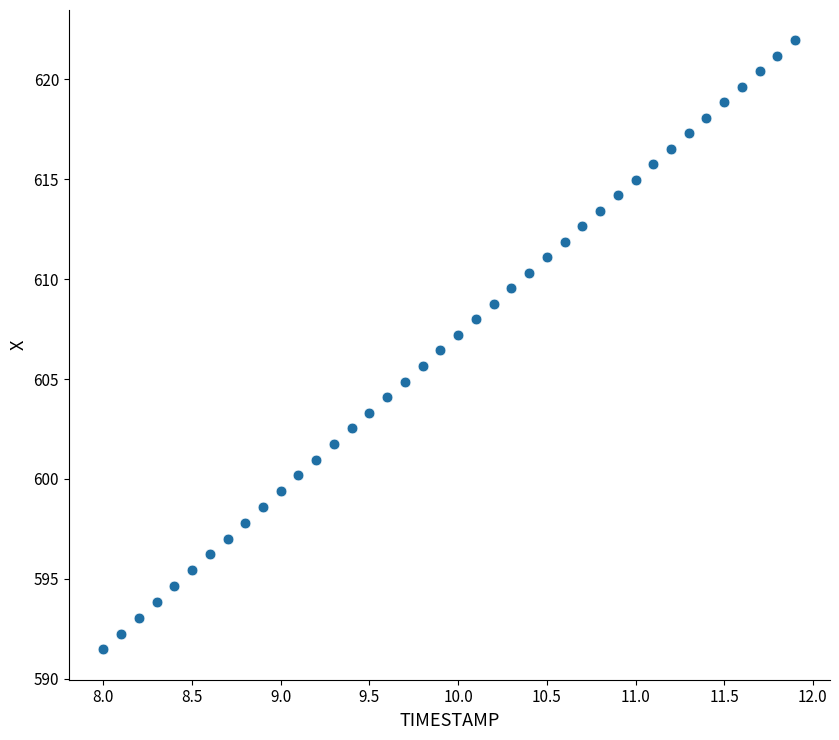

What is the range of Y values (max minus min)?

30.5